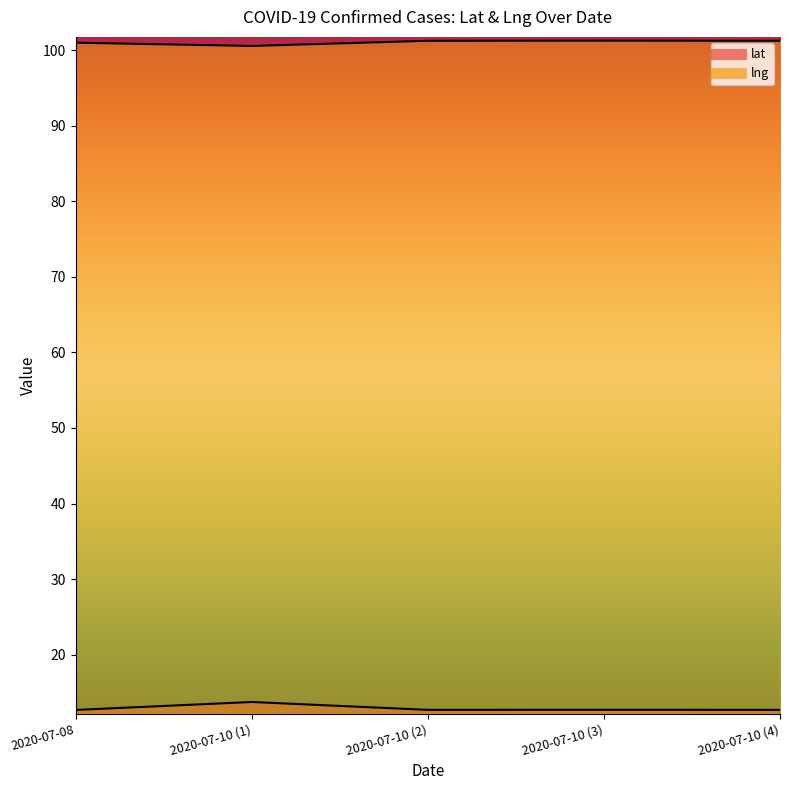

Reading left to right, extract all data points from this chart.

lat: 2020-07-08=12.7	2020-07-10 (1)=13.7	2020-07-10 (2)=12.7	2020-07-10 (3)=12.7	2020-07-10 (4)=12.7
lng: 2020-07-08=101.0	2020-07-10 (1)=100.6	2020-07-10 (2)=101.2	2020-07-10 (3)=101.3	2020-07-10 (4)=101.3